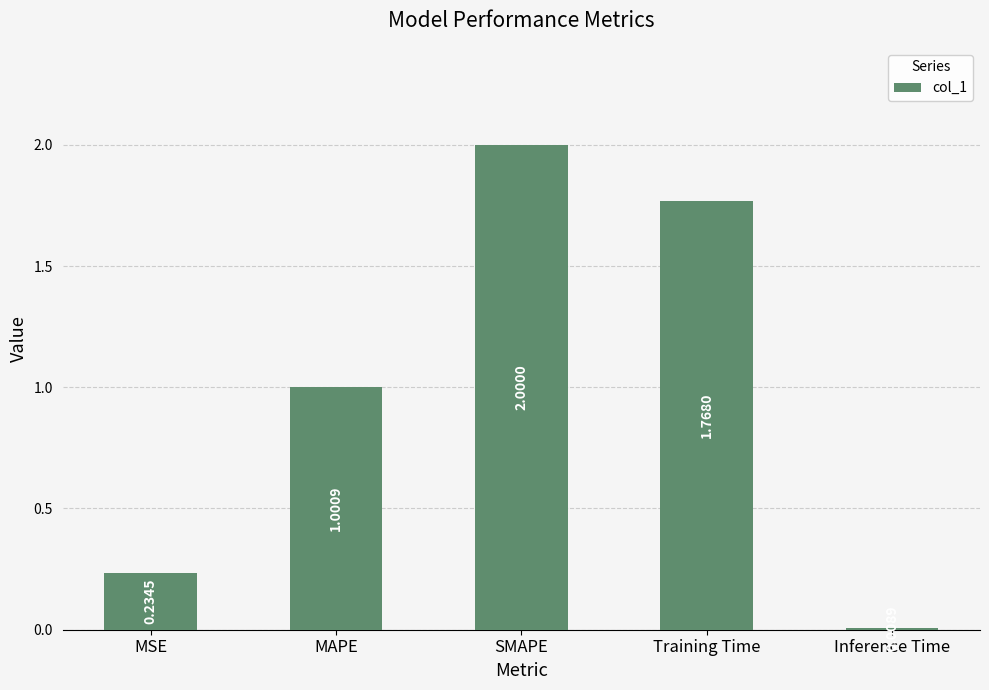

What is the average value?

1.0